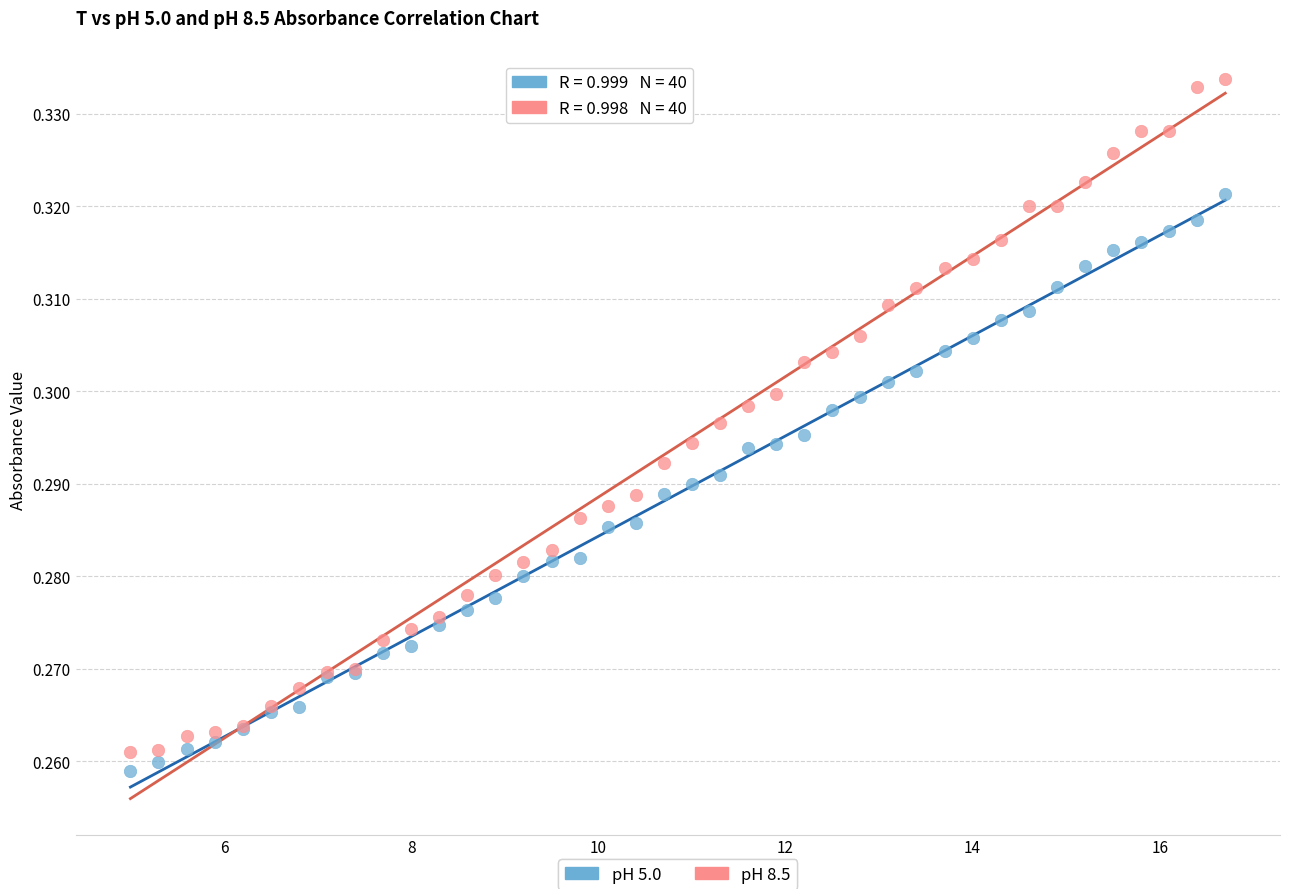

Which series has the widest spread of Y values?

pH 8.5